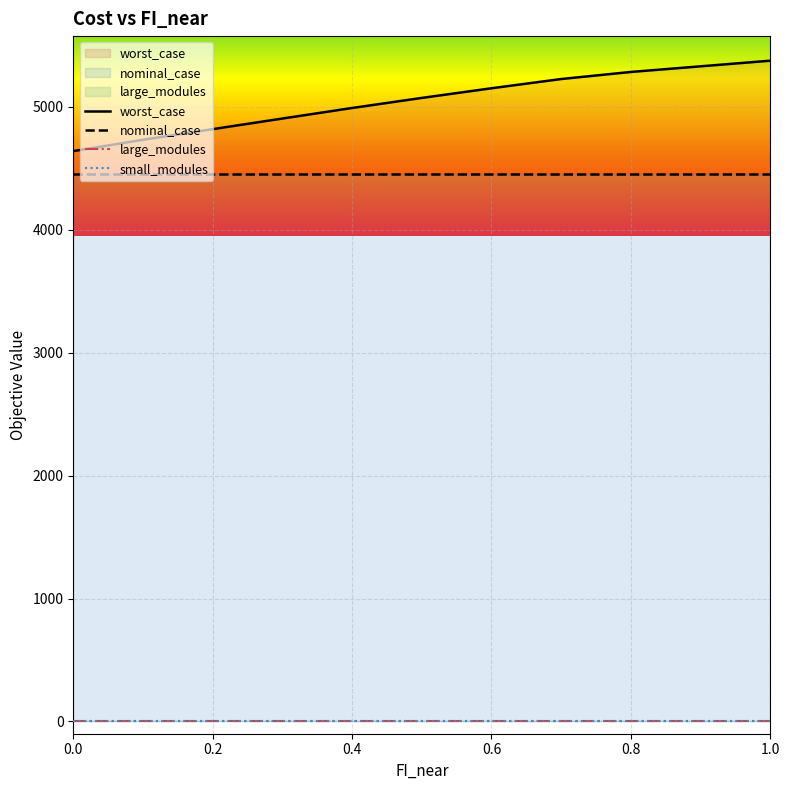

Reading right to left, extract all data points from this chart.

worst_case: 1.0=5375.7	0.9=5330.0	0.8=5284.2	0.7=5226.6	0.6=5151.4	0.5=5072.7	0.4=4991.0	0.3=4905.1	0.2=4818.8	0.1=4732.5	0.0=4640.0
nominal_case: 1.0=4452.8	0.9=4452.8	0.8=4452.8	0.7=4452.8	0.6=4452.8	0.5=4452.8	0.4=4452.8	0.3=4452.8	0.2=4452.8	0.1=4452.8	0.0=4452.8
large_modules: 1.0=1.0	0.9=1.0	0.8=1.0	0.7=1.0	0.6=1.0	0.5=1.0	0.4=1.0	0.3=1.0	0.2=1.0	0.1=1.0	0.0=1.0
small_modules: 1.0=0.0	0.9=0.0	0.8=0.0	0.7=0.0	0.6=0.0	0.5=0.0	0.4=0.0	0.3=0.0	0.2=0.0	0.1=0.0	0.0=0.0